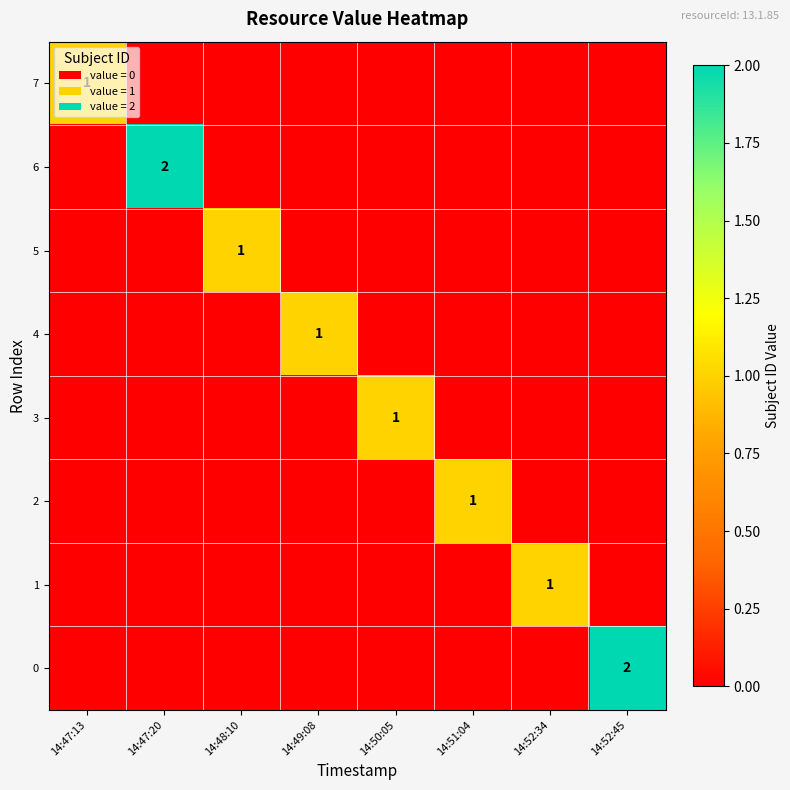

Is it true that 3 equals 2 at 14:50:05?

False